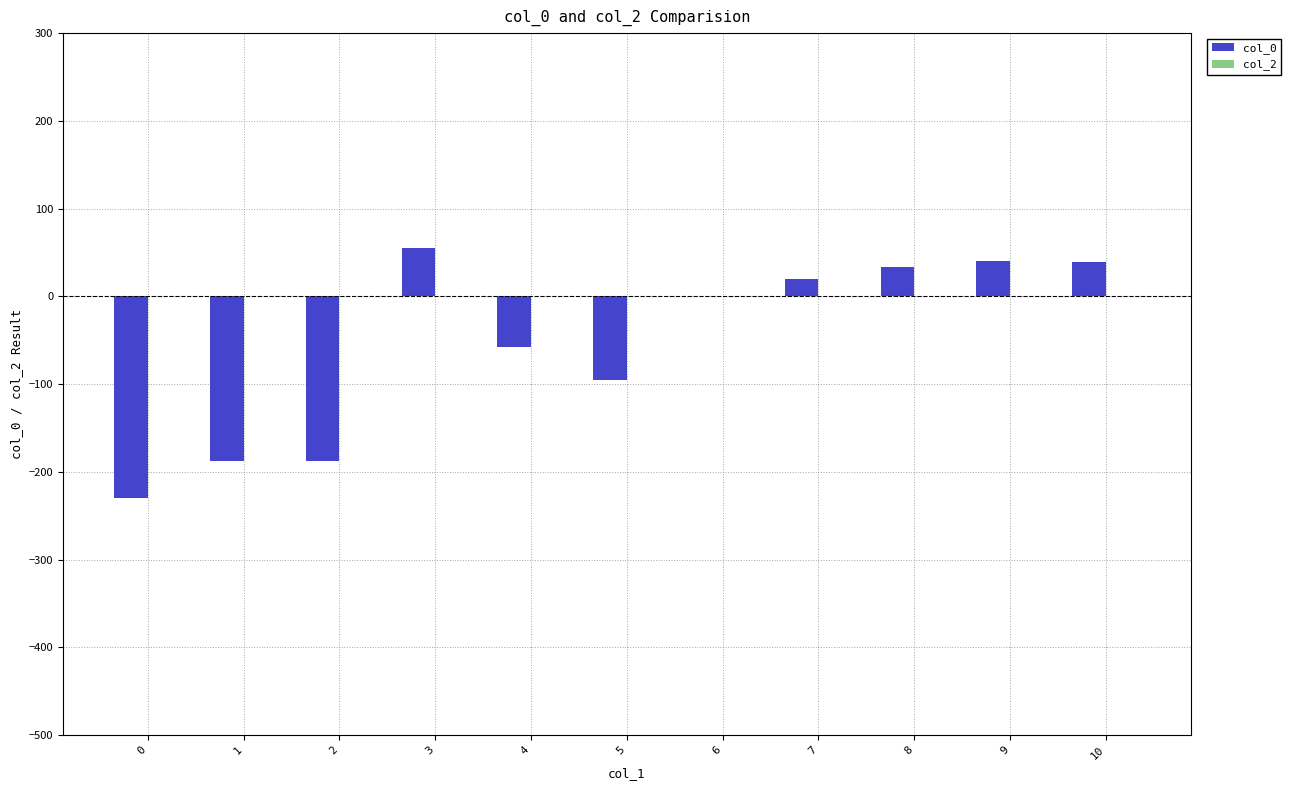

What is the change in value from 1 to 8?

+221.3